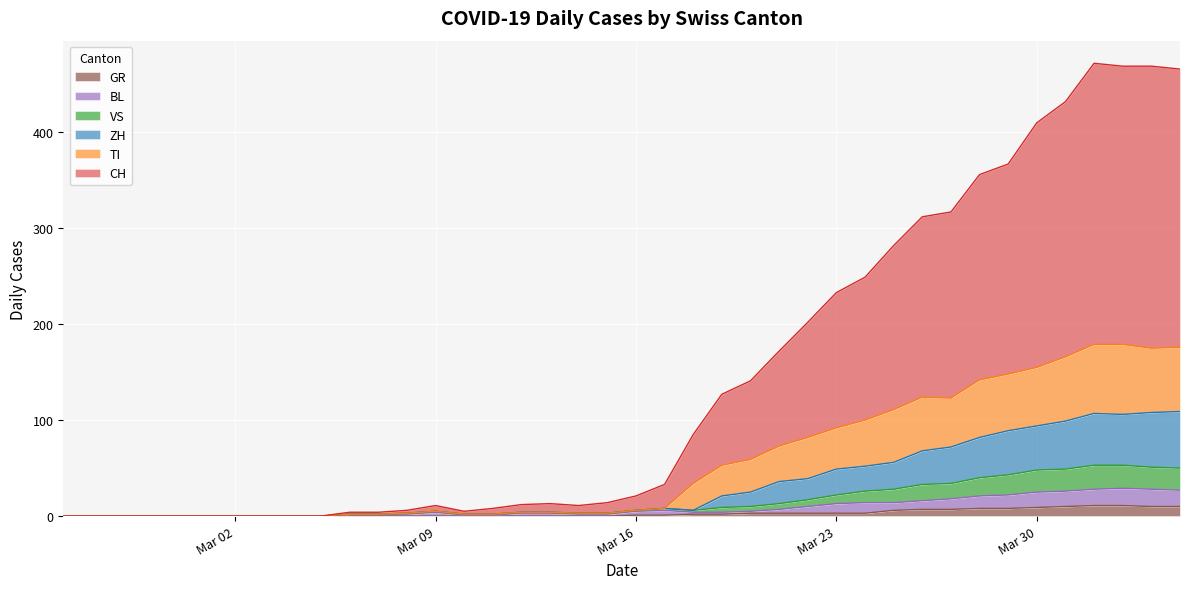

Where does the CH series first go above 21?

2020-03-17